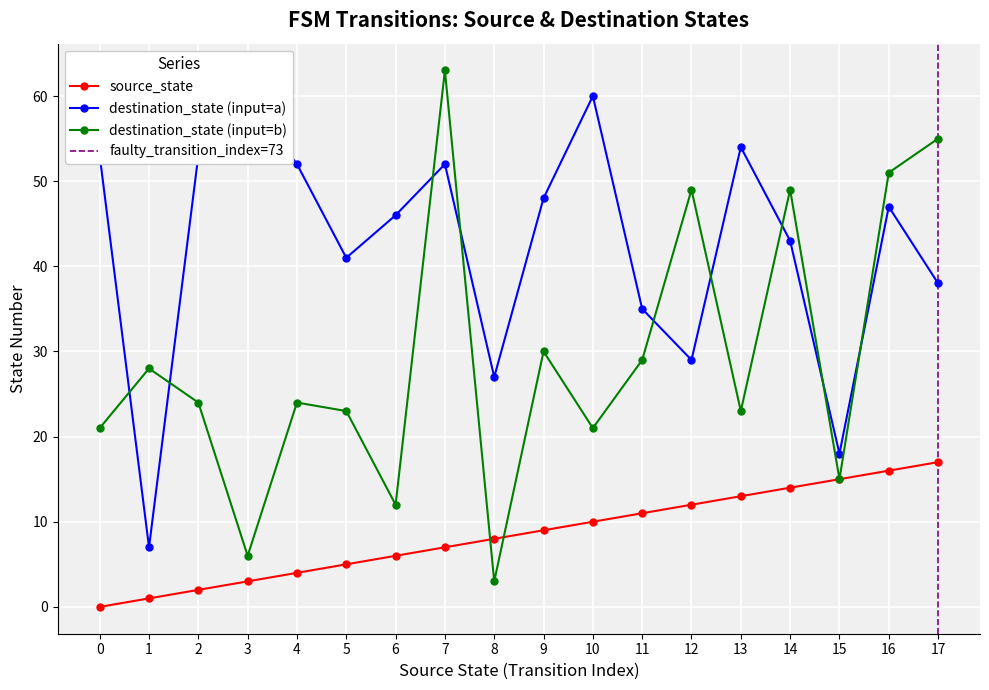

How many lines are shown in the chart?

4